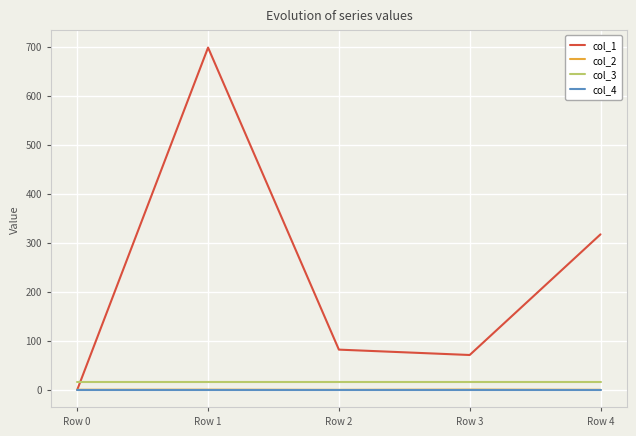

Is the value of col_2 at Row 4 greater than the value of col_3 at Row 2?

No